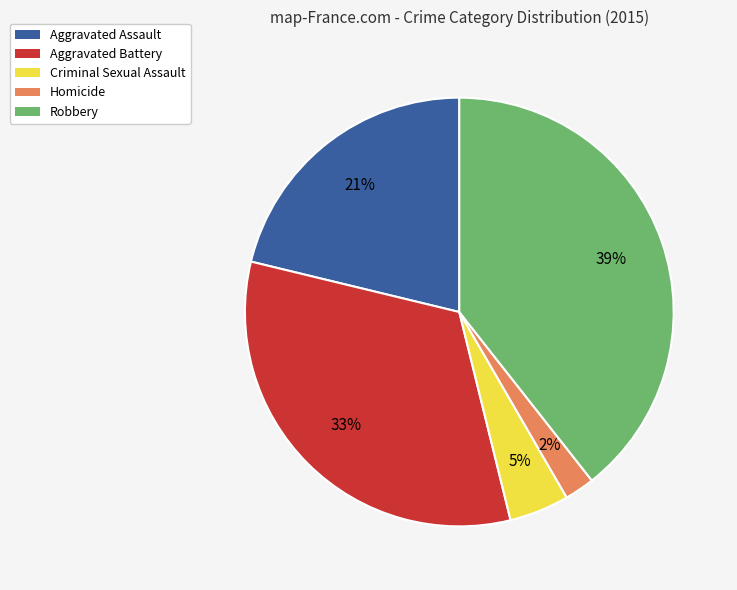

Is it true that Robbery is 50% of the pie?

False